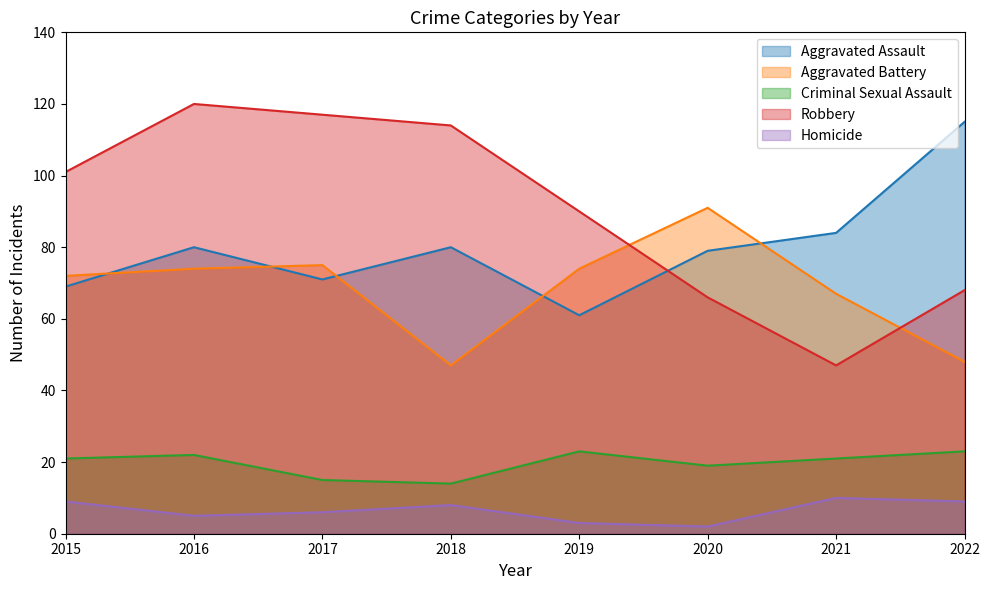

Which label corresponds to the largest value in the chart?

2016